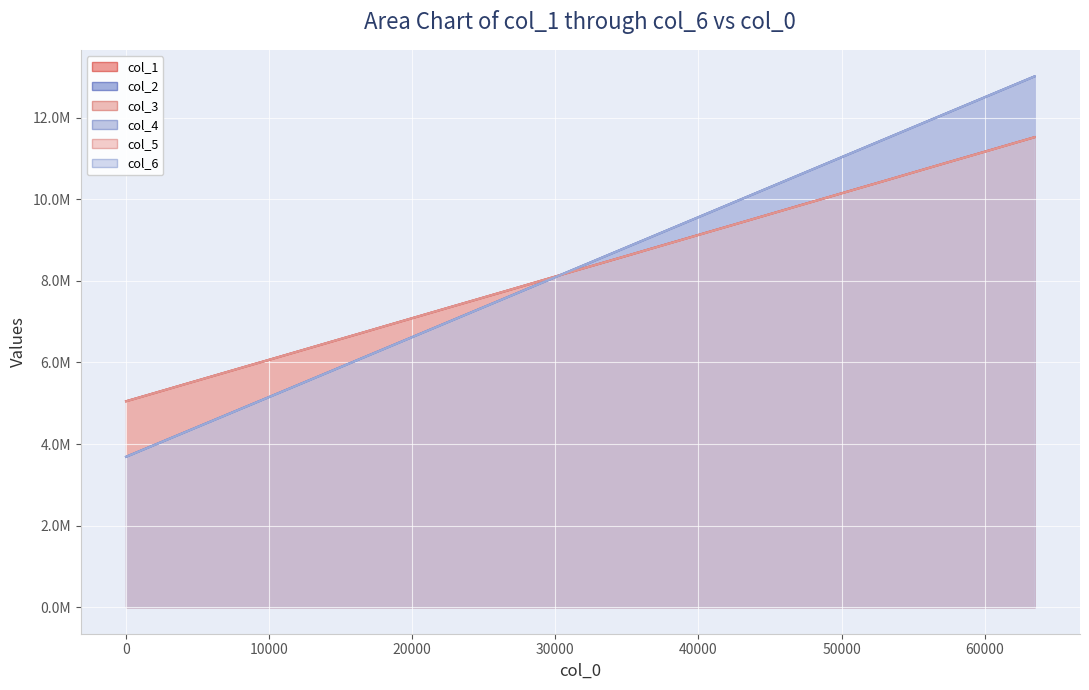

Is the value of col_2 at 10240 greater than the value of col_1 at 12288?

No